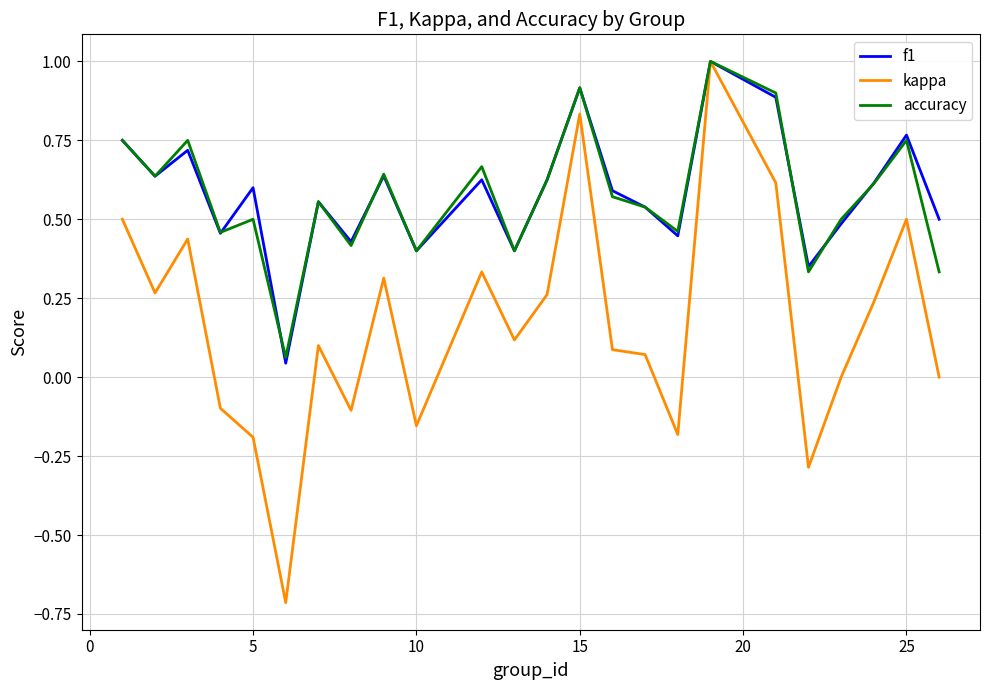

What is the greatest value displayed?

1.0